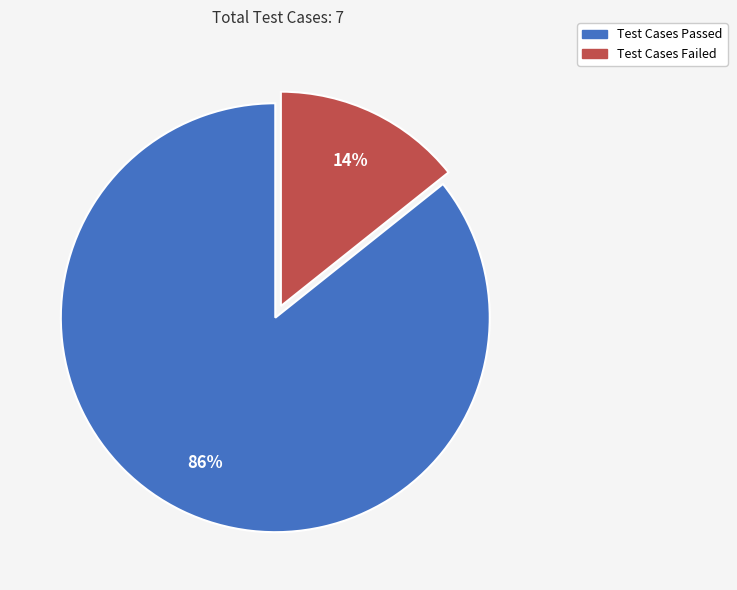

Is the sum of Test Cases Passed and Test Cases Failed greater than half?

Yes